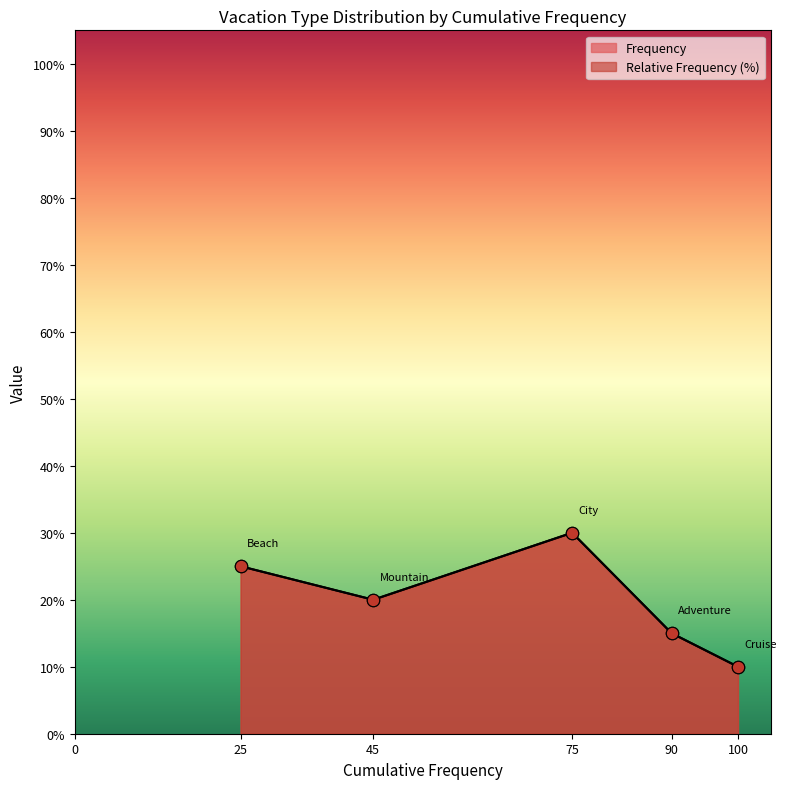

Is the value of Relative Frequency at 45.0 greater than the value of Frequency at 90.0?

Yes